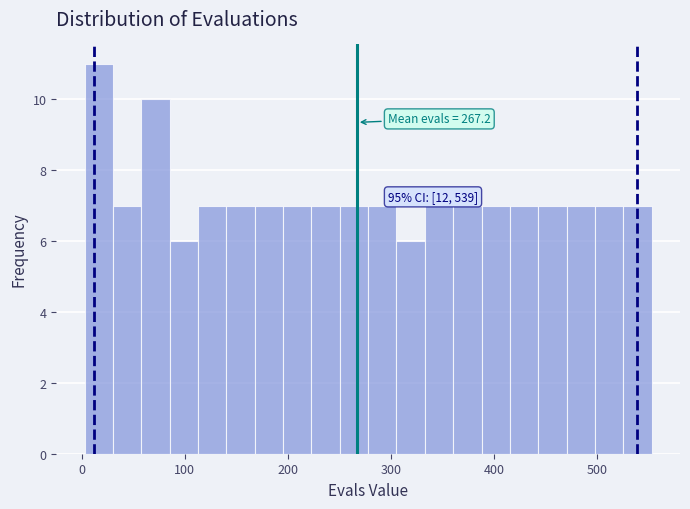

Around what value on the x-axis is the tallest bar? Give the approximate position of its centre, as read against the axis.

20